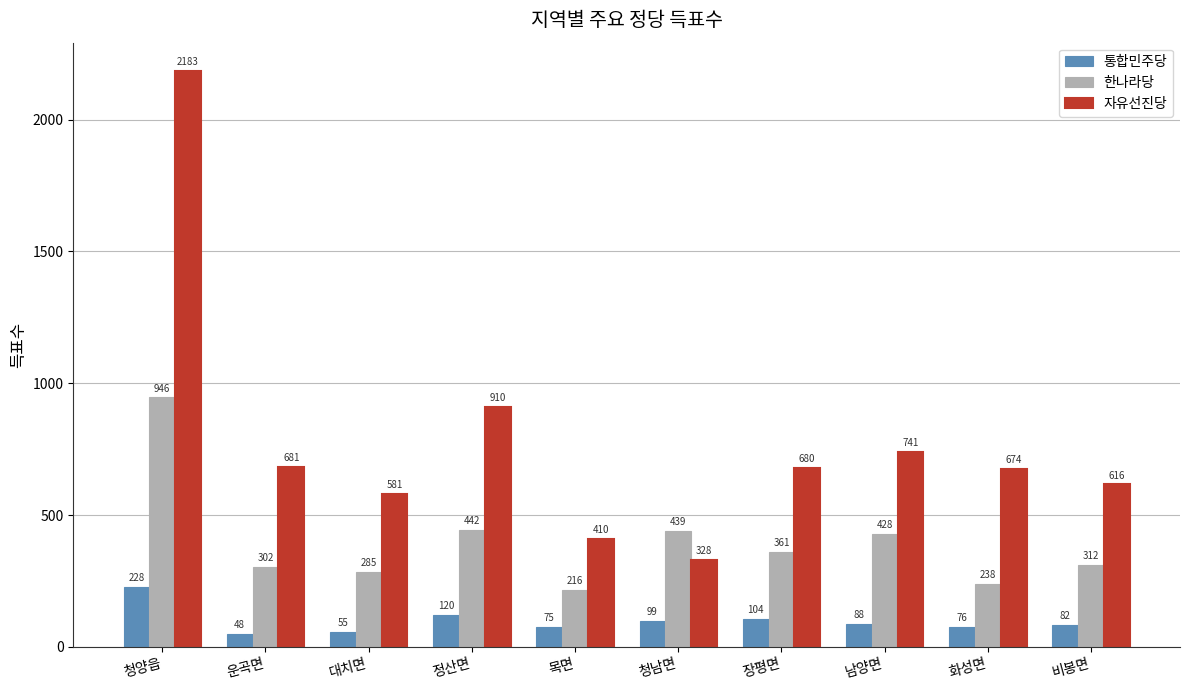

Rank the categories by 통합민주당 value from highest to lowest.

청양읍, 정산면, 장평면, 청남면, 남양면, 비봉면, 화성면, 목면, 대치면, 운곡면